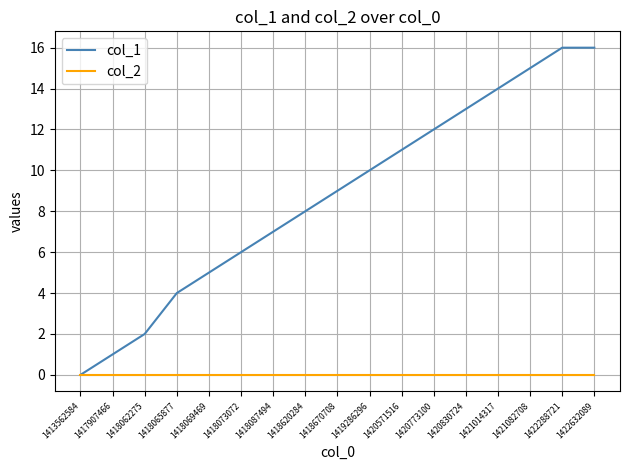

Rank the series by their maximum value, from lowest to highest.

col_2, col_1